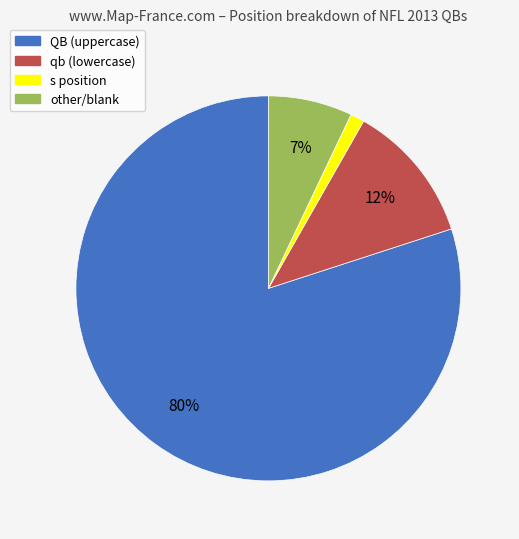

To the nearest percent, what is the average slice percentage?

25%